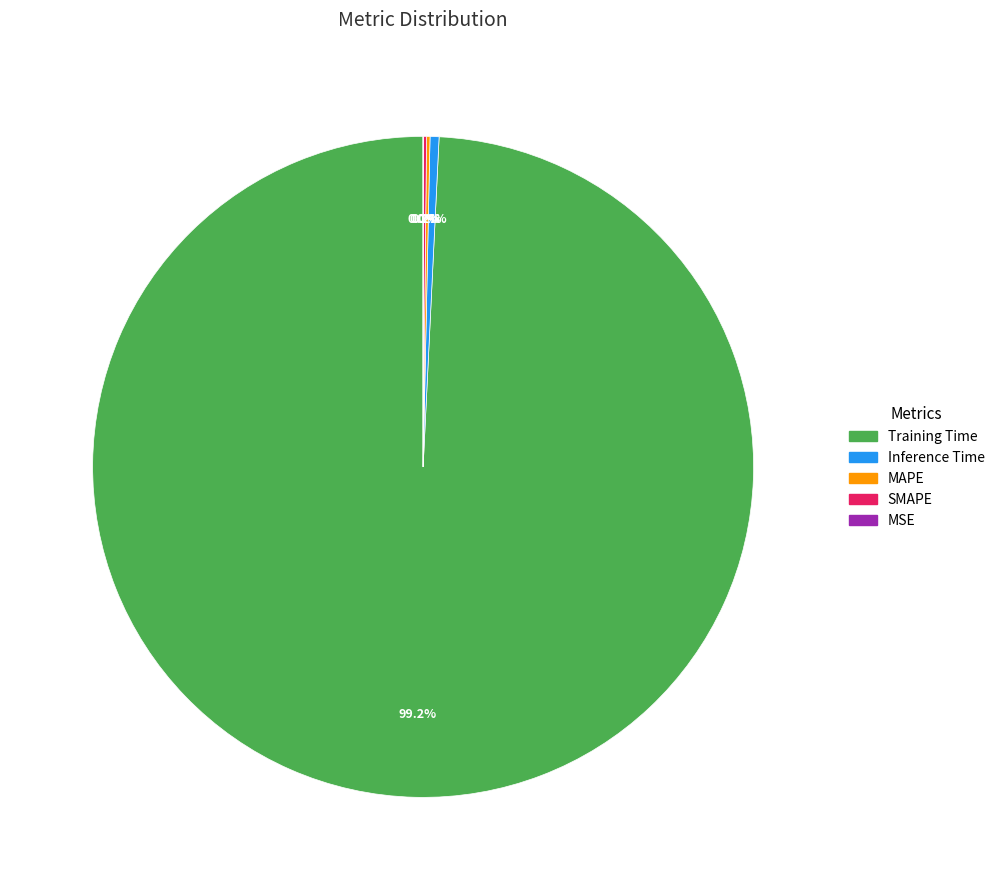

Which category has the biggest portion of the pie?

Training Time